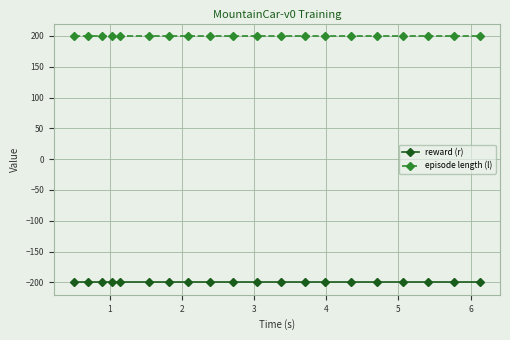

How many lines are shown in the chart?

2